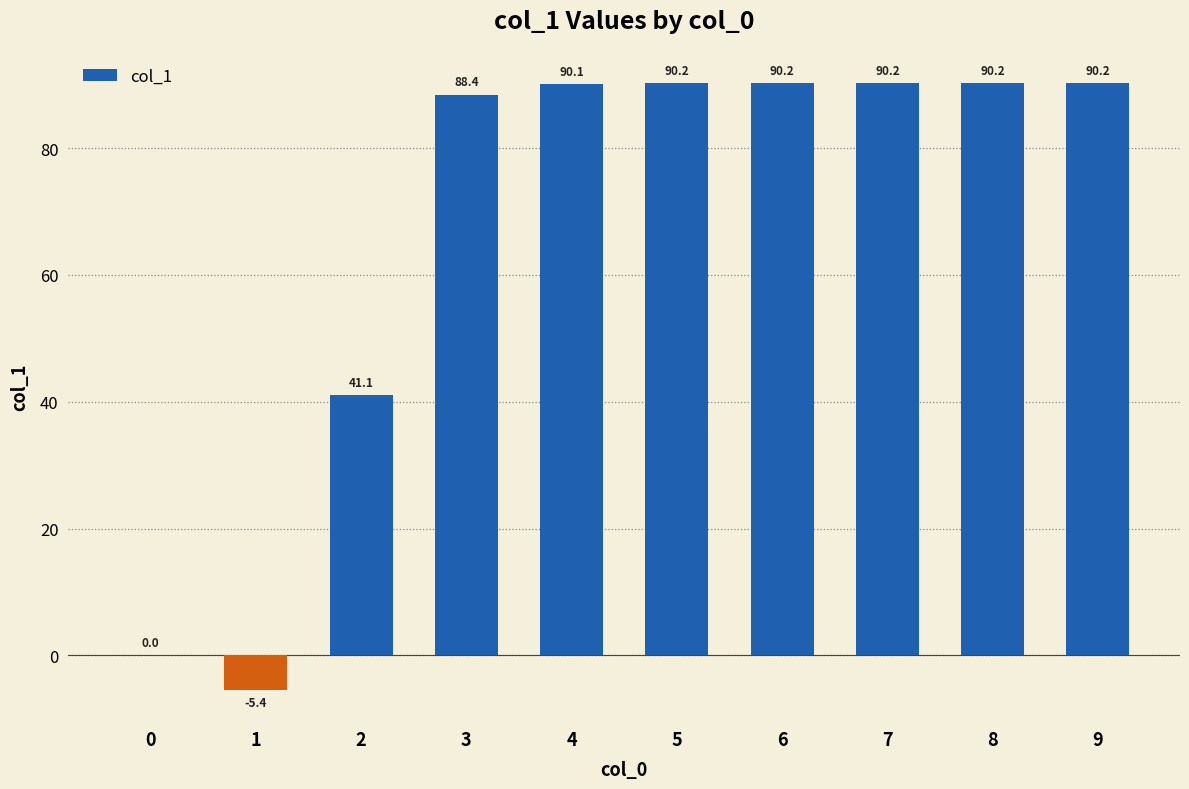

At which label is the value closest to 42?

2